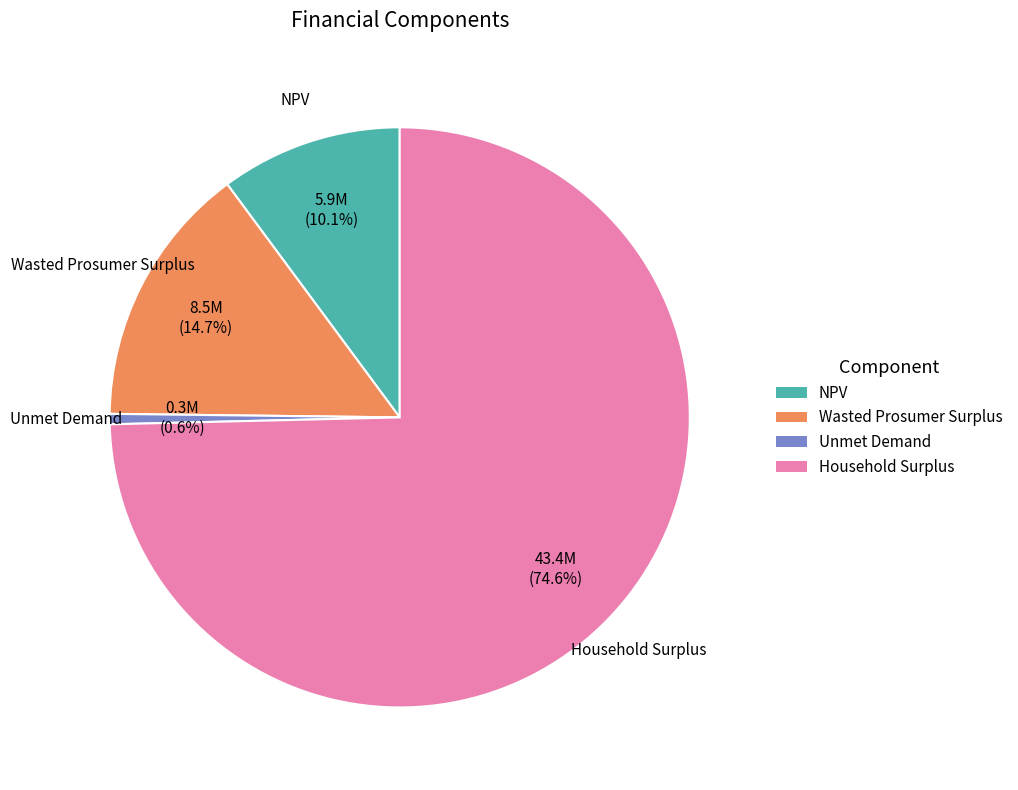

How many segments does this pie chart have?

4